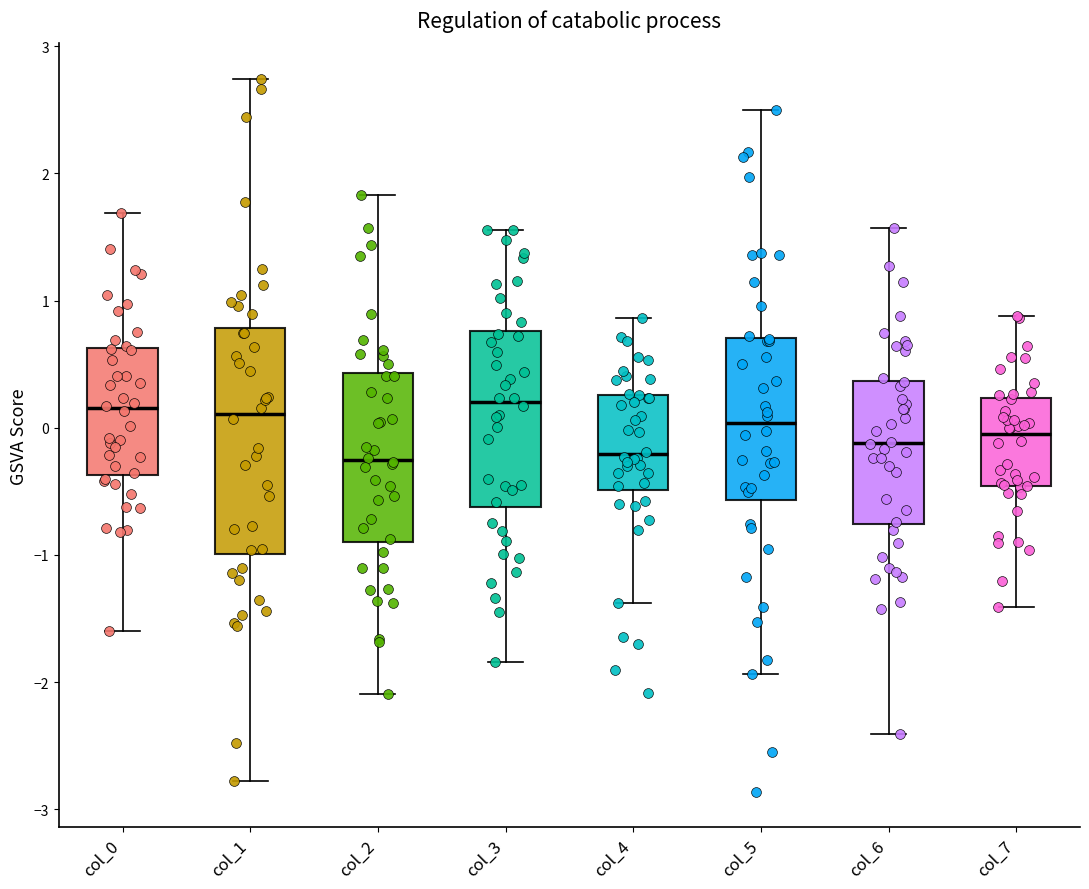

Reading left to right, read every box against the y-axis: the position of its median line, the range the box covers, and the ends of its whiskers. The values are not printed on the chart, so give them approximately, as read against the axis.

col_0: median 0.2, box -0.4 to 0.6, whiskers -1.6 to 1.7
col_1: median 0.1, box -1.0 to 0.8, whiskers -2.8 to 2.7
col_2: median -0.3, box -0.9 to 0.4, whiskers -2.1 to 1.8
col_3: median 0.2, box -0.6 to 0.8, whiskers -1.8 to 1.6
col_4: median -0.2, box -0.5 to 0.3, whiskers -1.4 to 0.9
col_5: median 0.0, box -0.6 to 0.7, whiskers -1.9 to 2.5
col_6: median -0.1, box -0.8 to 0.4, whiskers -2.4 to 1.6
col_7: median -0.1, box -0.5 to 0.2, whiskers -1.4 to 0.9